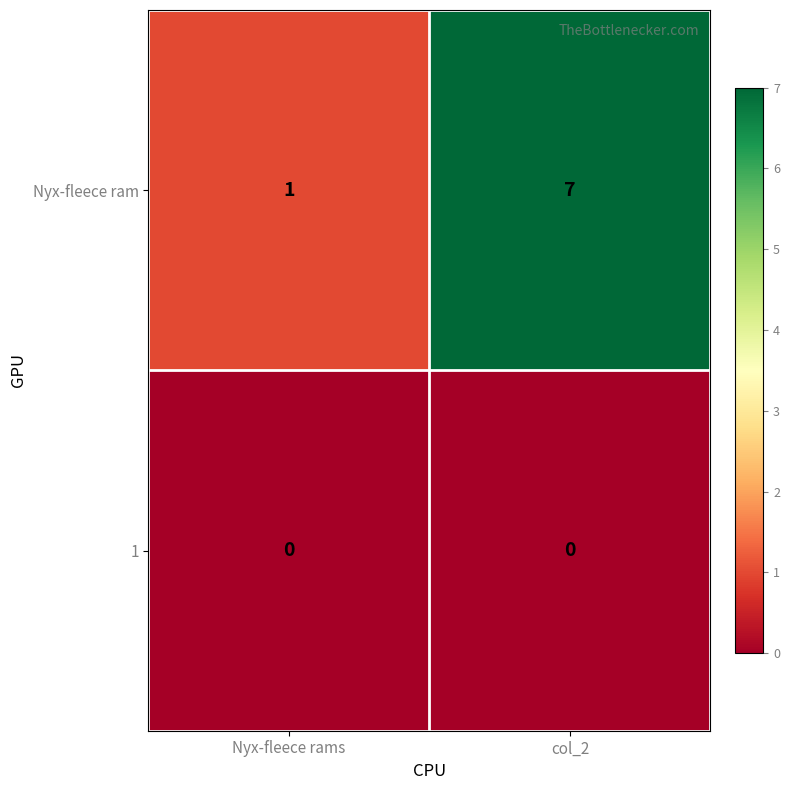

Where is Nyx-fleece ram nearest to the value 4?

Nyx-fleece rams